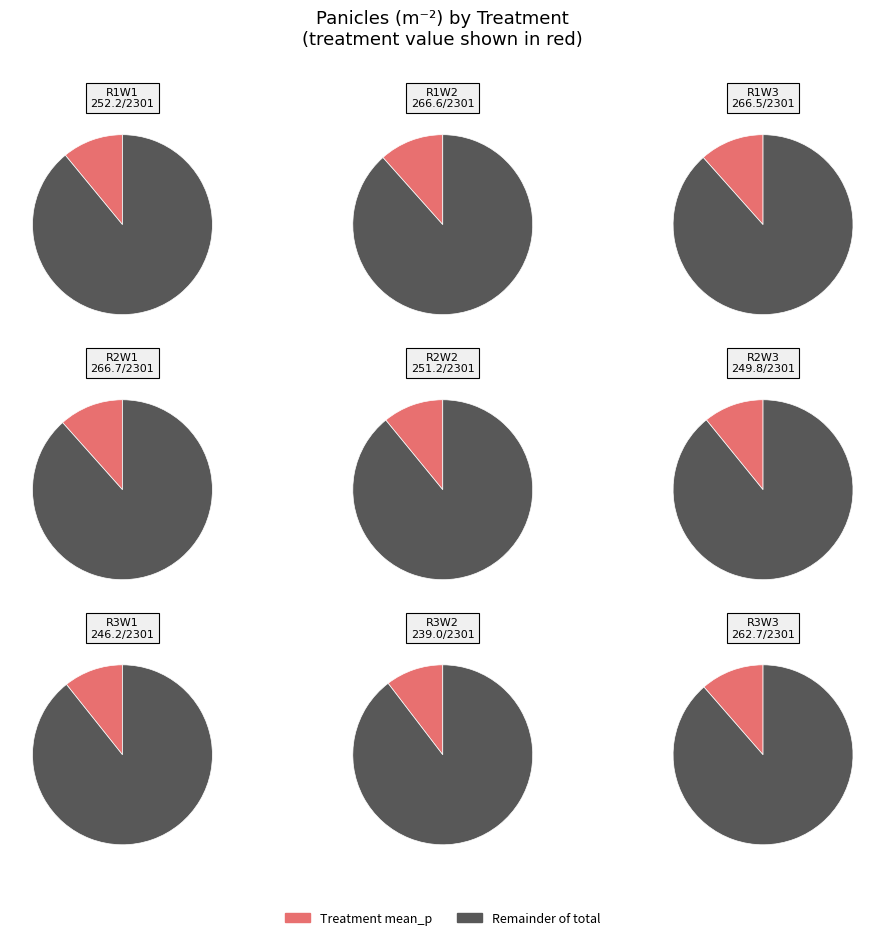

What percentage do R3W3 and R1W3 together represent?

23.0%